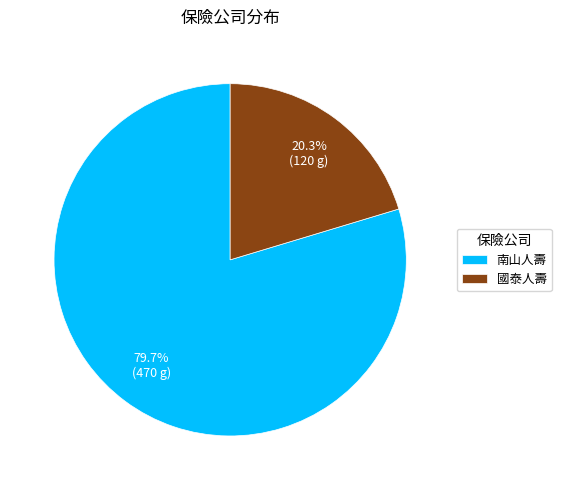

Which category has the biggest portion of the pie?

南山人壽